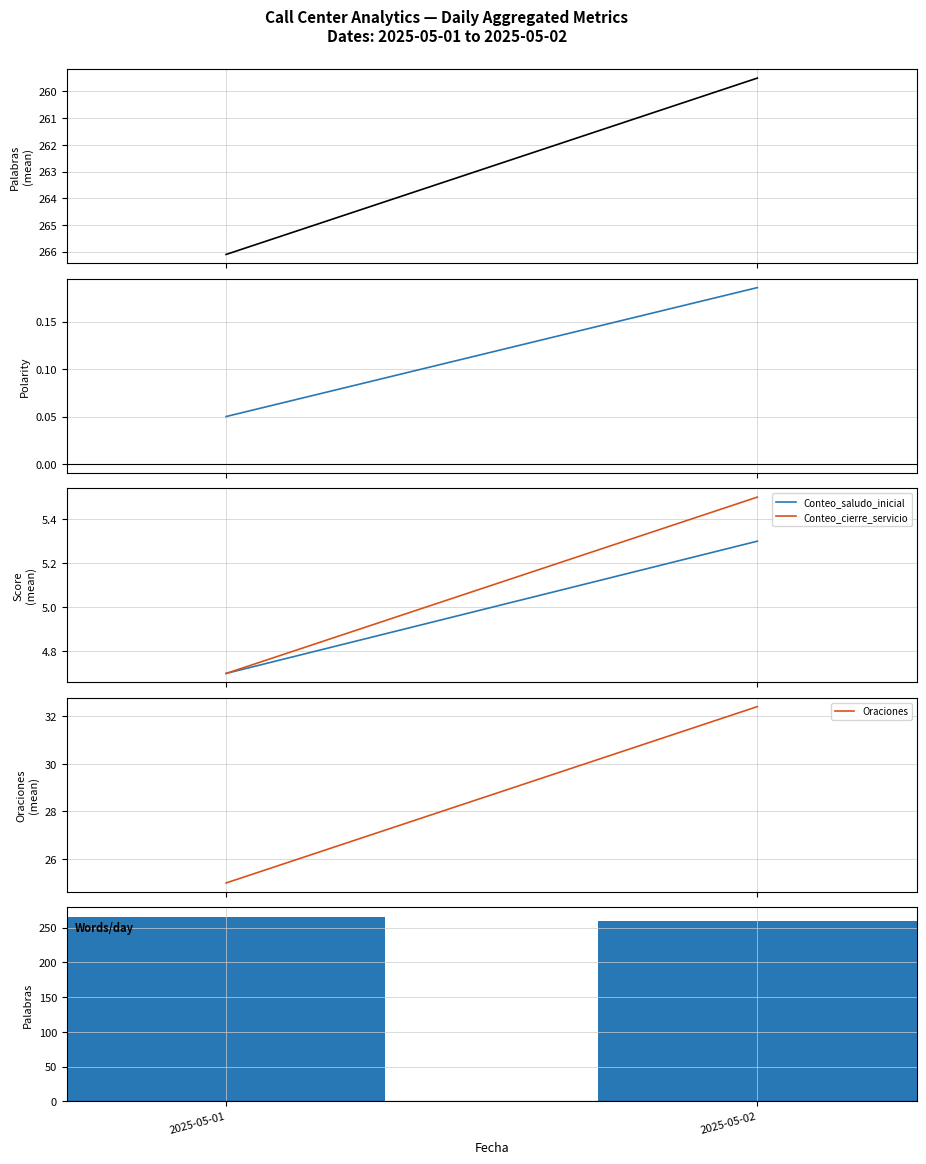

What is the value of the 2nd bar from the left?

259.5